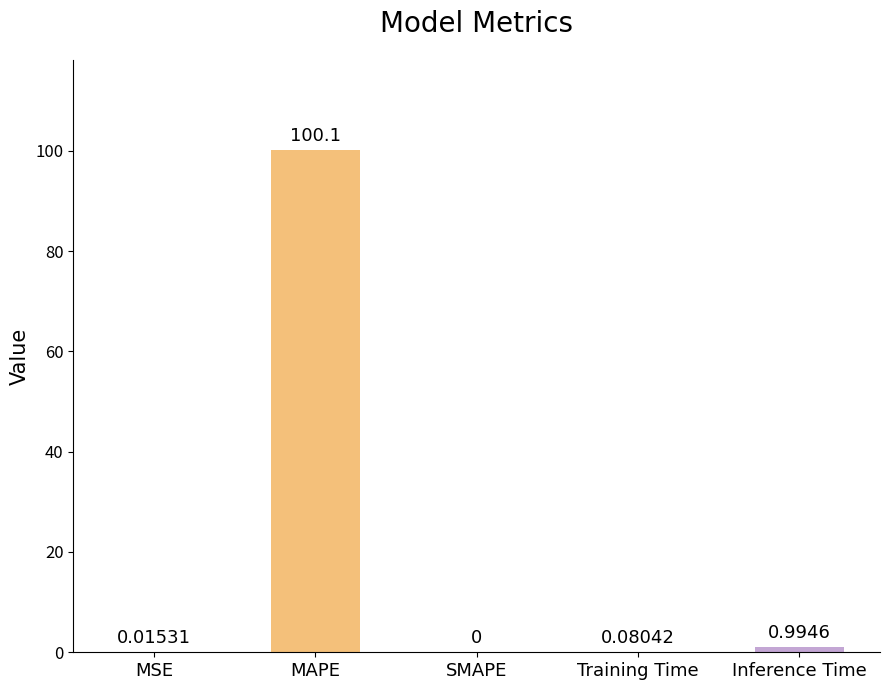

What is the sum of all values?

101.2